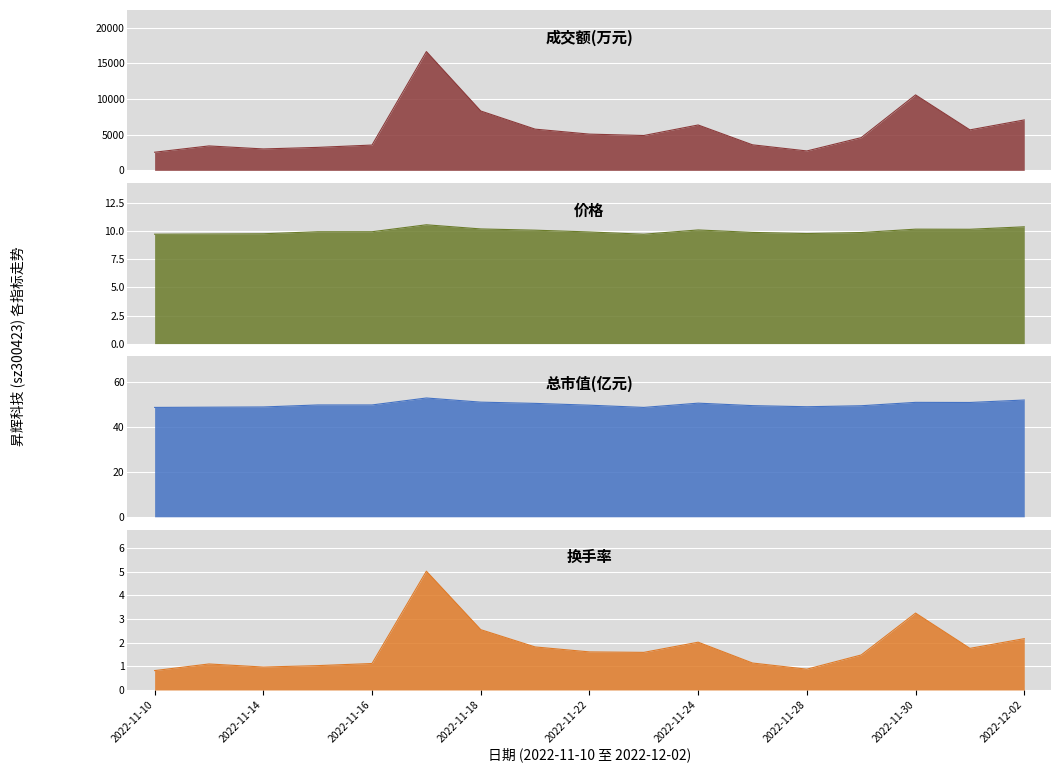

Which series has the largest range (max minus min)?

成交额(万元)